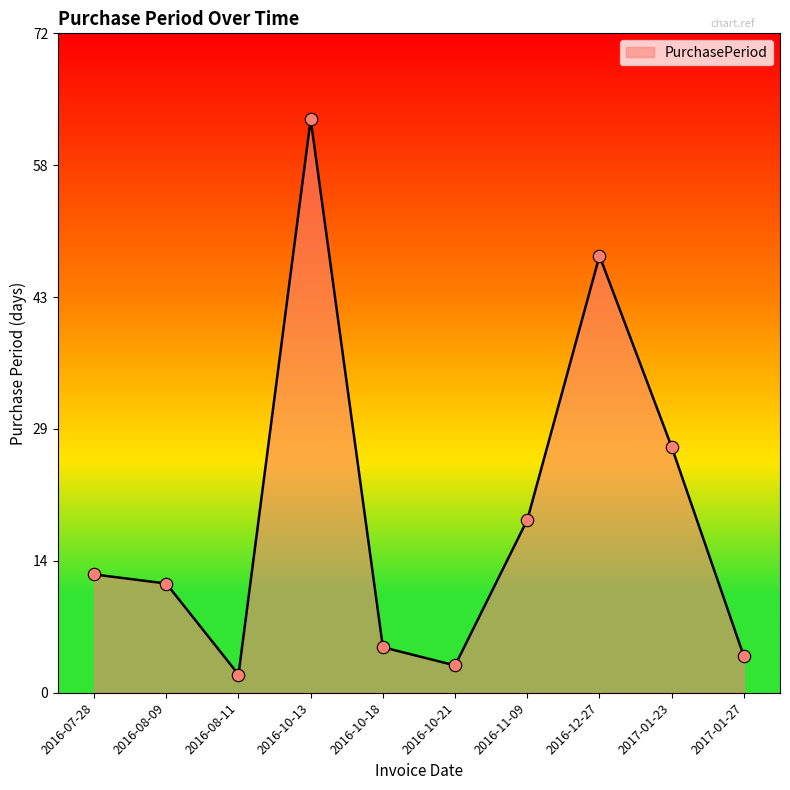

What is the change in value from 2016-08-09 to 2016-12-27?

+36